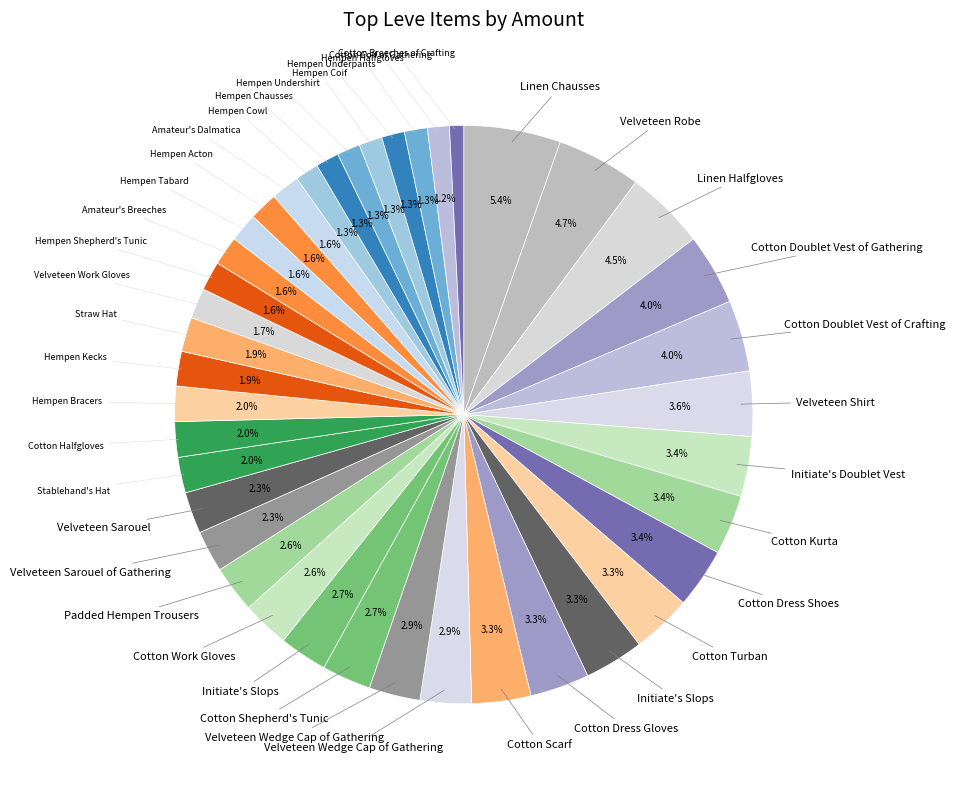

Count the number of slices in the pie.

40